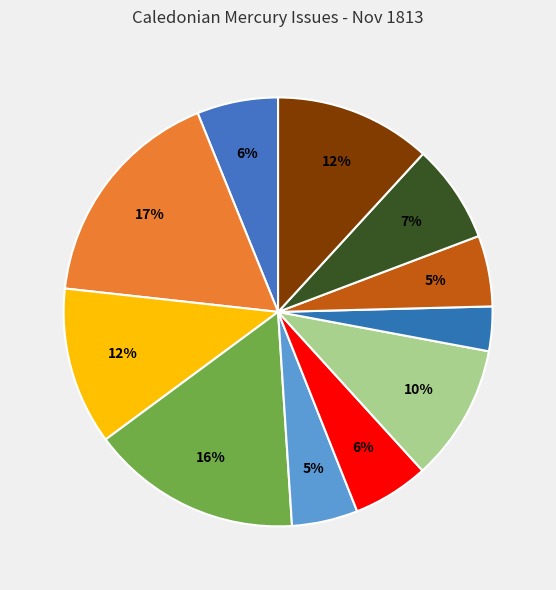

What is the smallest slice in the pie chart?

1813.11.22_CaledonianMercury